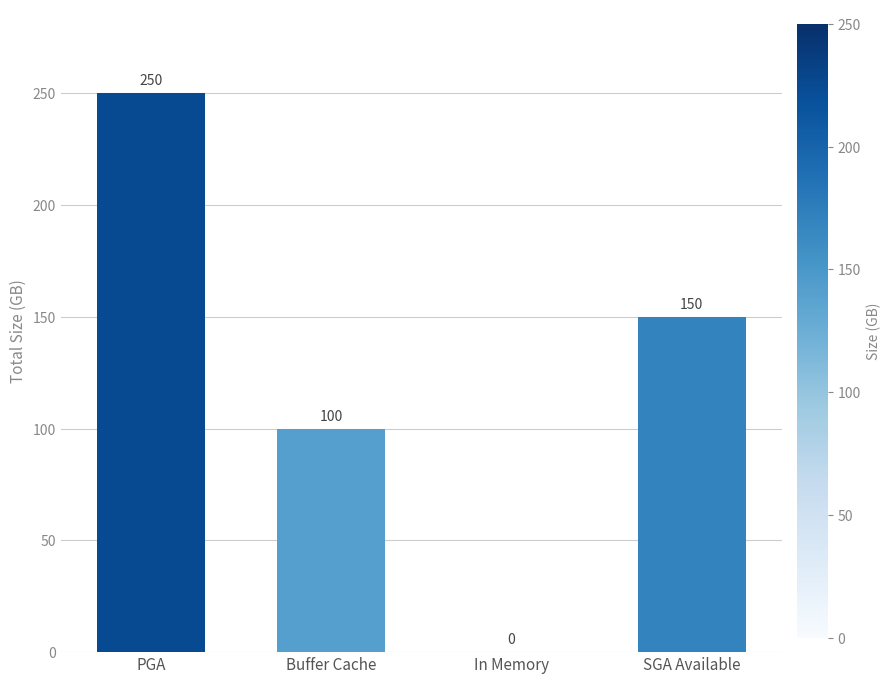

The value at Buffer Cache is 100. True or false?

True